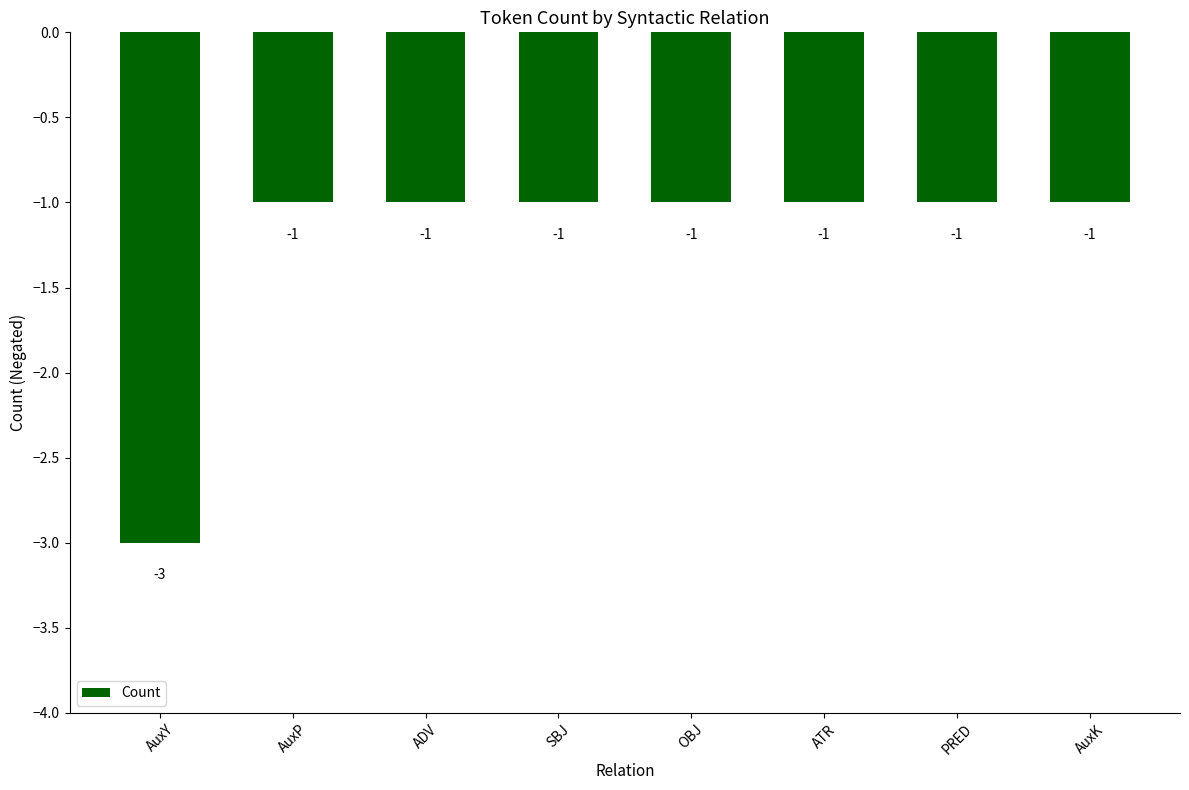

Reading left to right, list all the values displayed in this chart.

AuxY=-3	AuxP=-1	ADV=-1	SBJ=-1	OBJ=-1	ATR=-1	PRED=-1	AuxK=-1